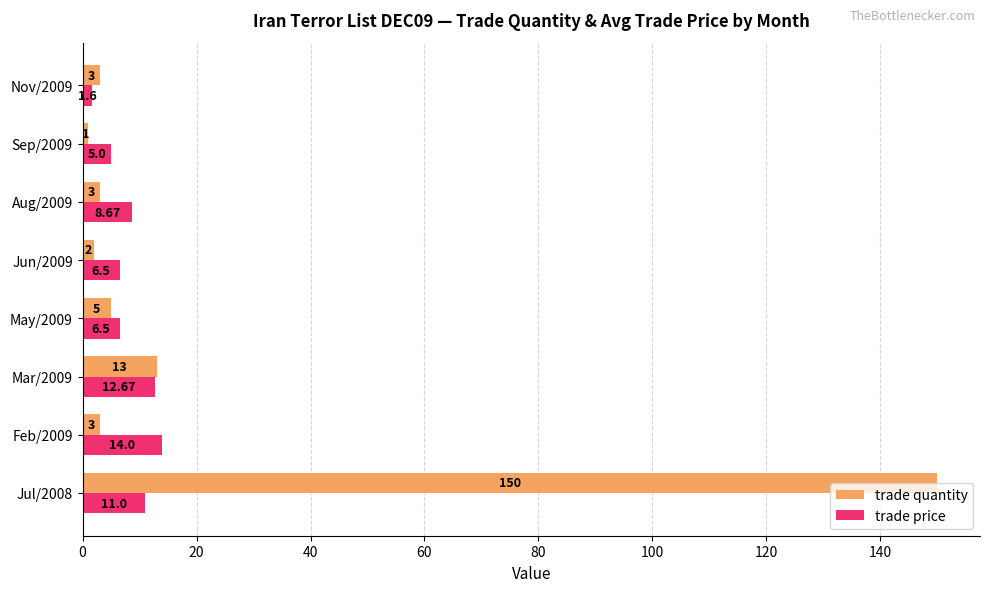

List the series in order of their peak value, highest first.

trade quantity, trade price